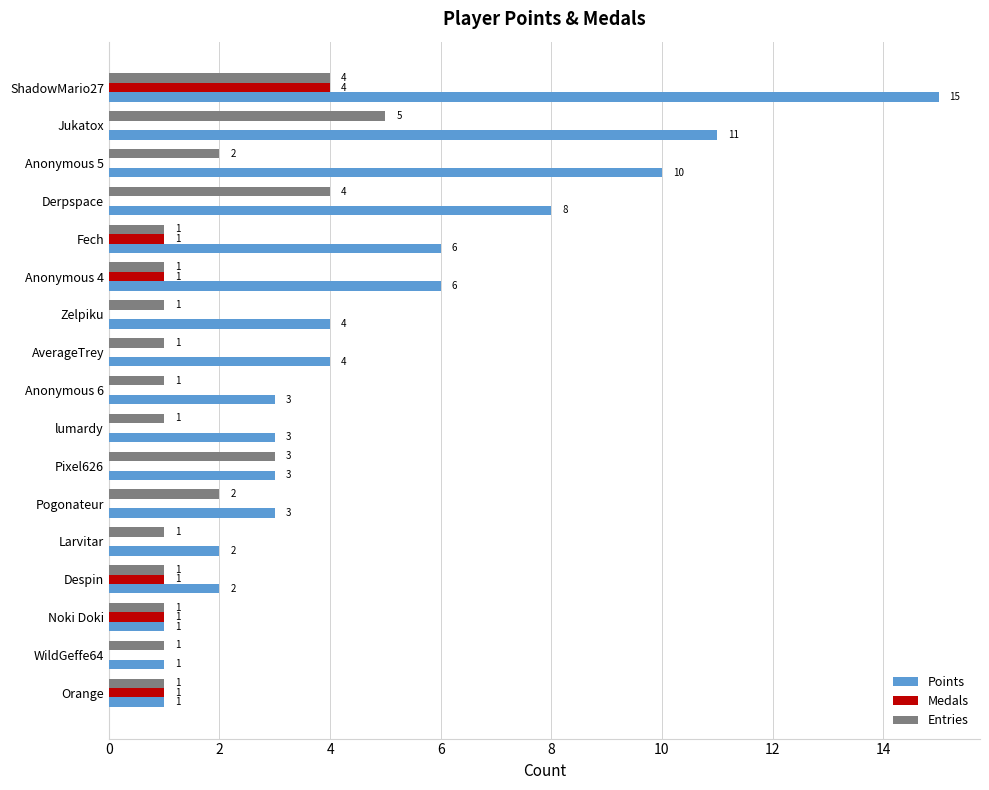

What is the total value across all series at ShadowMario27?

23